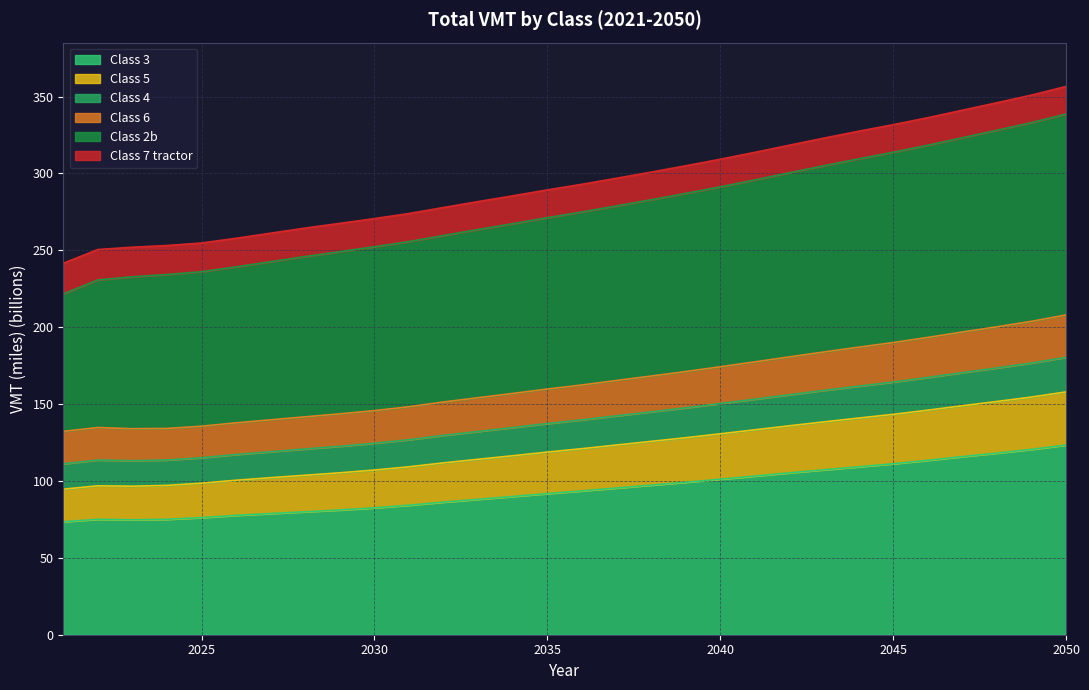

How many interior local peaks does the Class 6 series have?

1